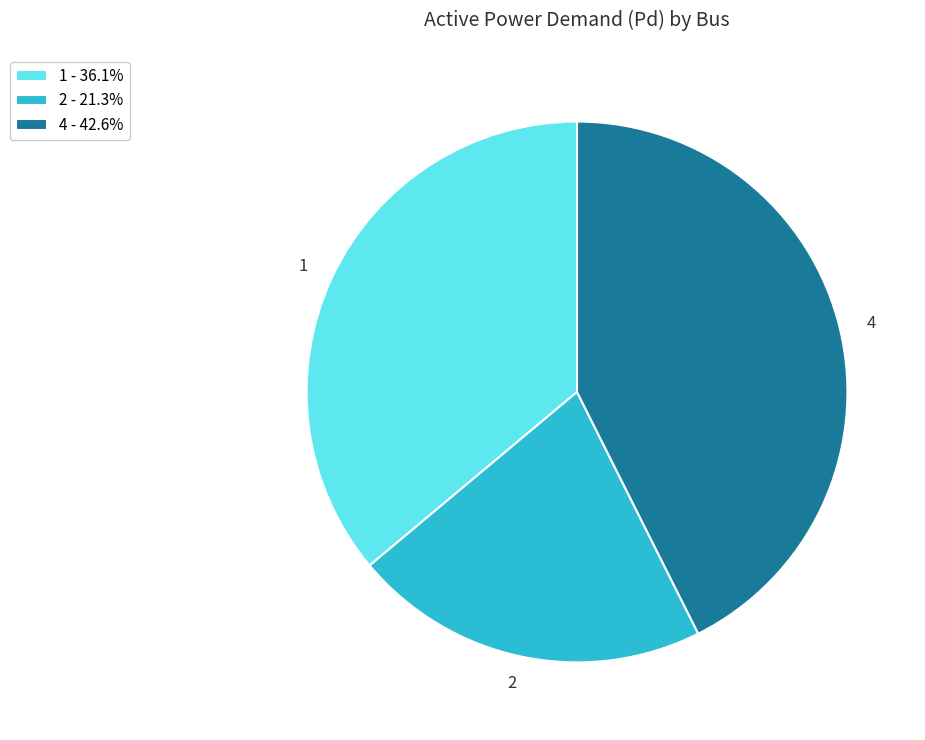

Which category has the smallest portion of the pie?

2